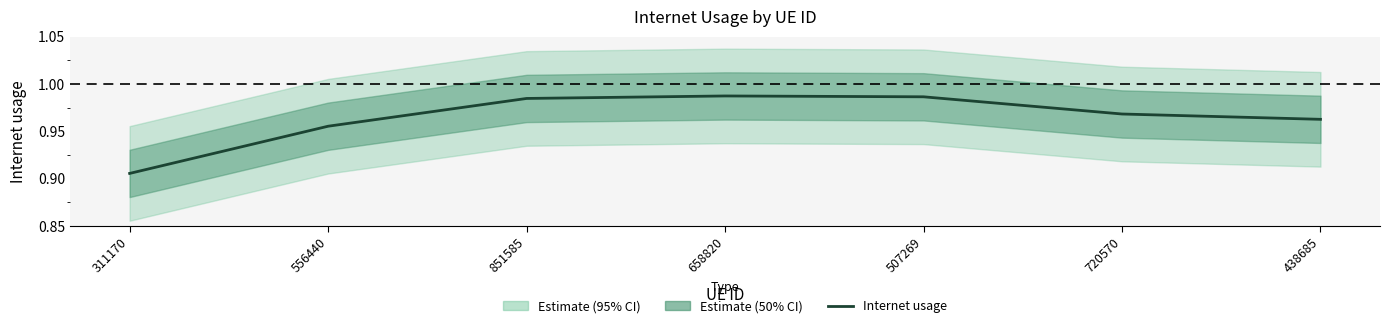

Reading right to left, what are all the values shown in this chart?

438685=1.0	720570=1.0	507269=1.0	658820=1.0	851585=1.0	556440=1.0	311170=0.9